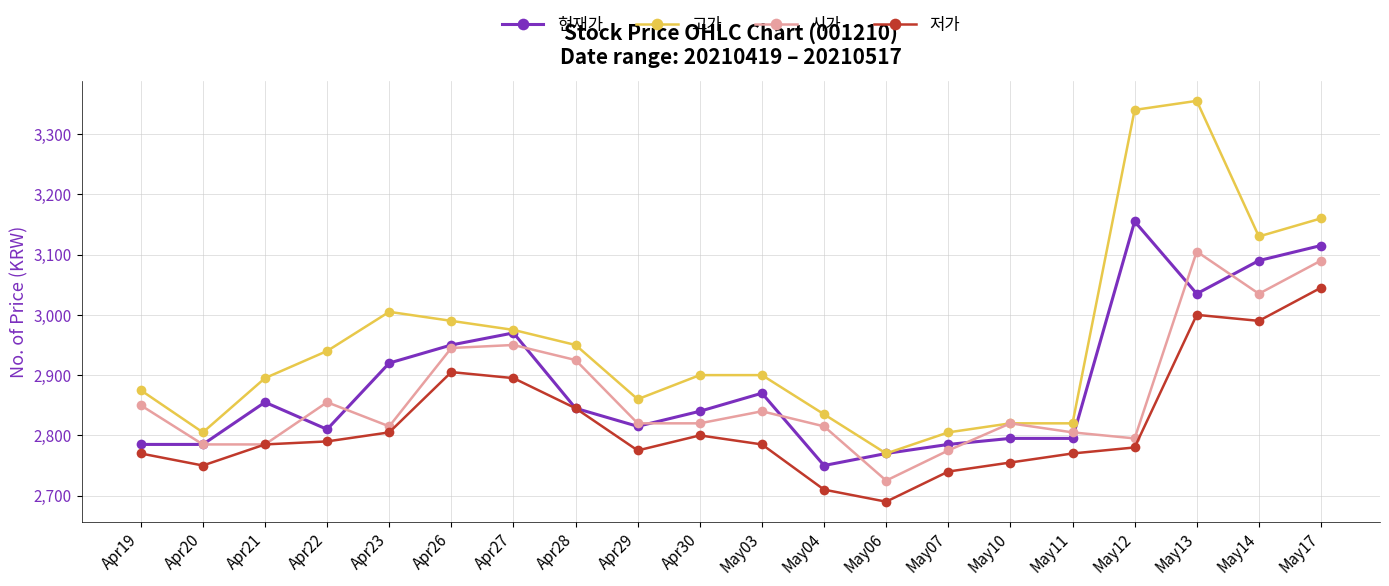

Reading right to left, what are all the values shown in this chart?

현재가: May17=3115	May14=3090	May13=3035	May12=3155	May11=2795	May10=2795	May07=2785	May06=2770	May04=2750	May03=2870	Apr30=2840	Apr29=2815	Apr28=2845	Apr27=2970	Apr26=2950	Apr23=2920	Apr22=2810	Apr21=2855	Apr20=2785	Apr19=2785
고가: May17=3160	May14=3130	May13=3355	May12=3340	May11=2820	May10=2820	May07=2805	May06=2770	May04=2835	May03=2900	Apr30=2900	Apr29=2860	Apr28=2950	Apr27=2975	Apr26=2990	Apr23=3005	Apr22=2940	Apr21=2895	Apr20=2805	Apr19=2875
시가: May17=3090	May14=3035	May13=3105	May12=2795	May11=2805	May10=2820	May07=2775	May06=2725	May04=2815	May03=2840	Apr30=2820	Apr29=2820	Apr28=2925	Apr27=2950	Apr26=2945	Apr23=2815	Apr22=2855	Apr21=2785	Apr20=2785	Apr19=2850
저가: May17=3045	May14=2990	May13=3000	May12=2780	May11=2770	May10=2755	May07=2740	May06=2690	May04=2710	May03=2785	Apr30=2800	Apr29=2775	Apr28=2845	Apr27=2895	Apr26=2905	Apr23=2805	Apr22=2790	Apr21=2785	Apr20=2750	Apr19=2770